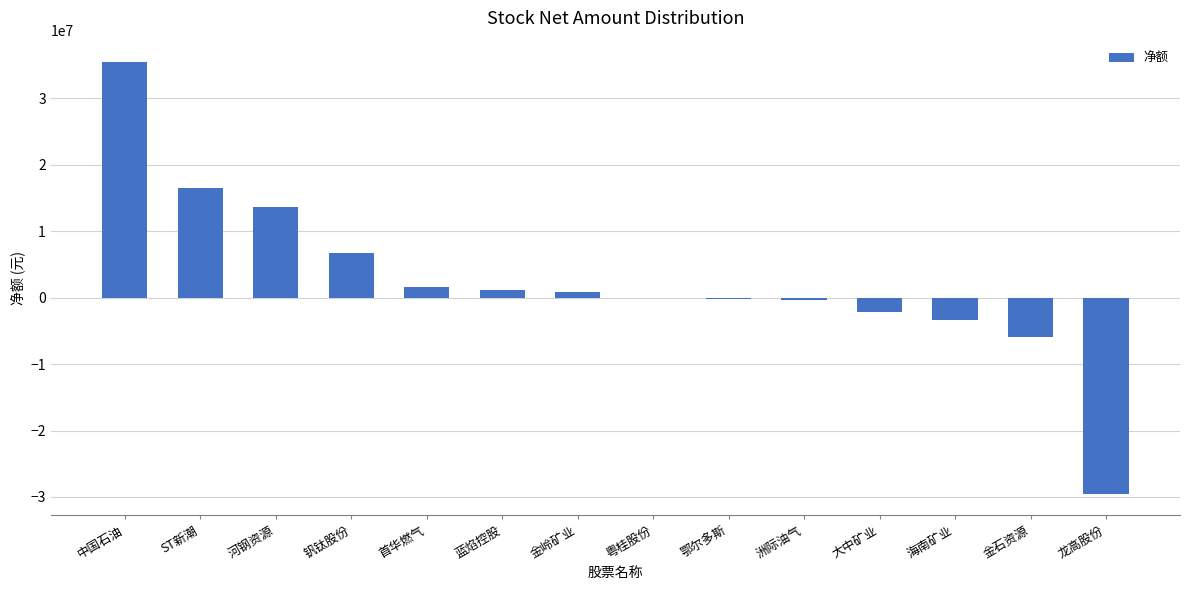

What is the difference between the values at 鄂尔多斯 and 钒钛股份?

6864619